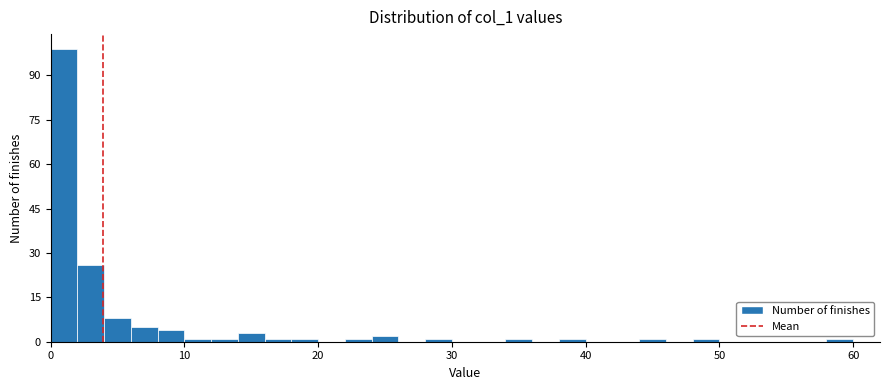

Around what value on the x-axis is the tallest bar? Give the approximate position of its centre, as read against the axis.

1